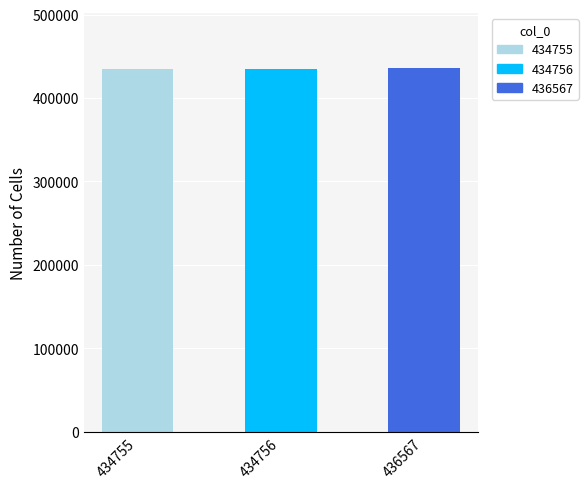

Does the chart contain stacked bars?

No